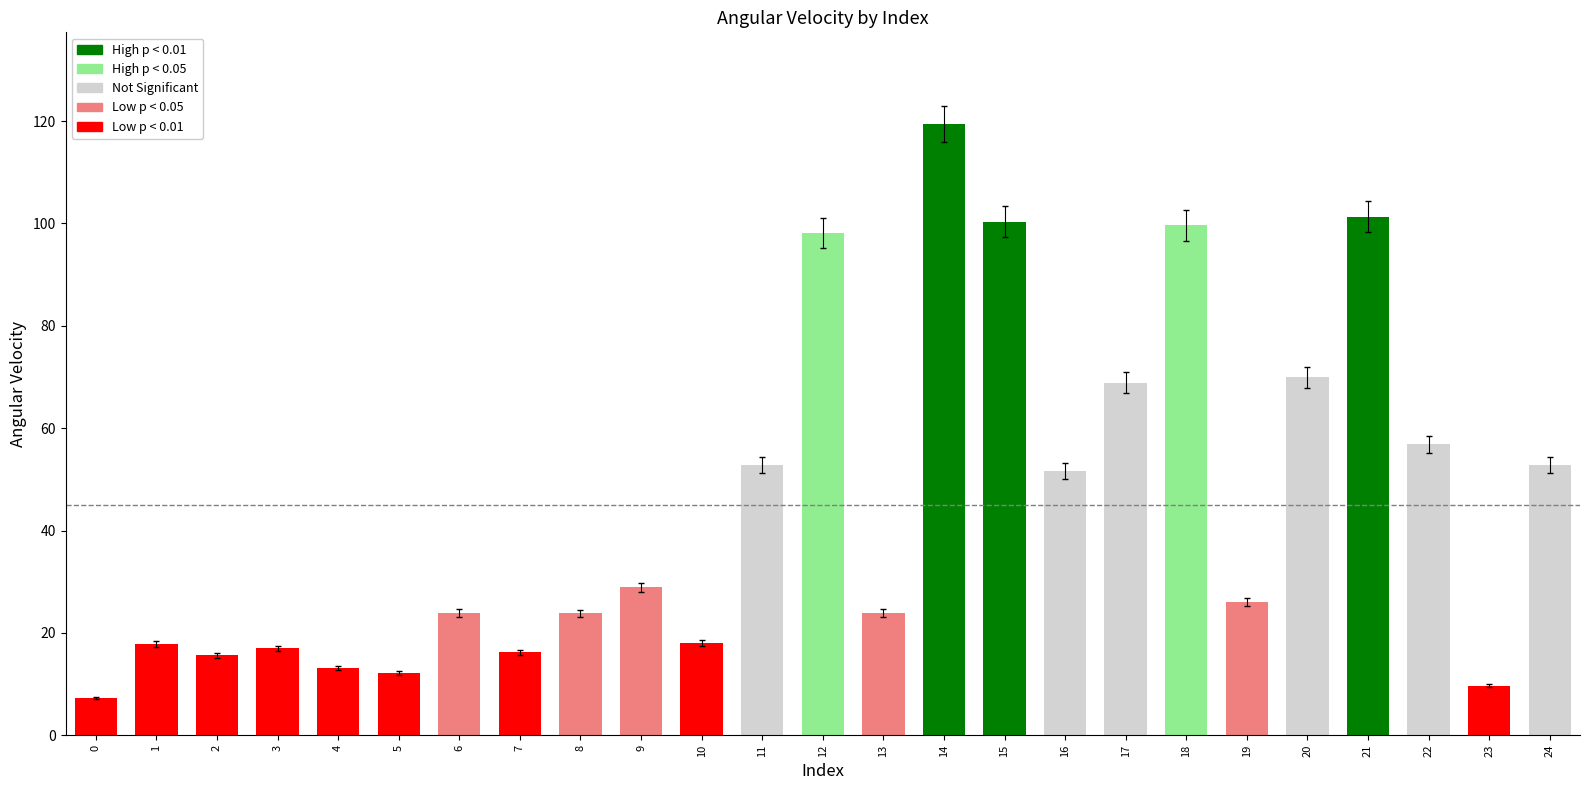

What is the value of the 8th bar from the left?

16.2